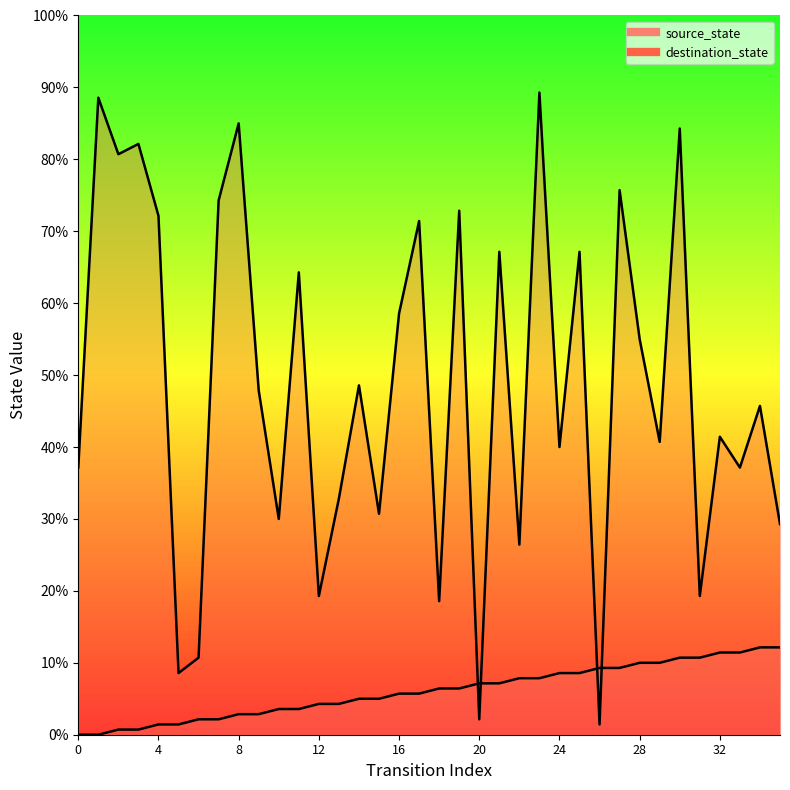

What is the sum of the source_state values at 14 and 16?

15